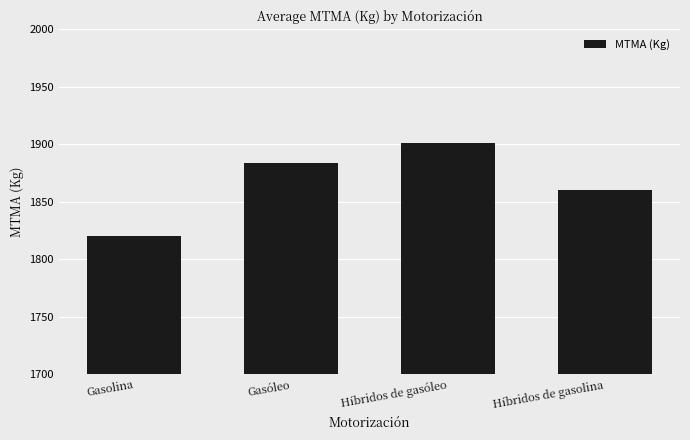

Which category has the highest value across all series?

Híbridos de gasóleo